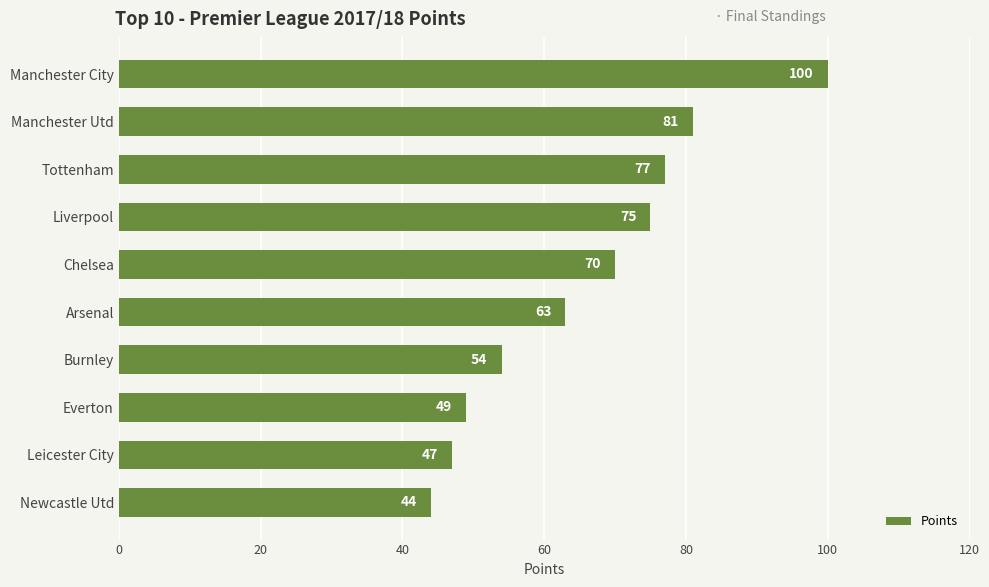

How many bars are there in total?

10